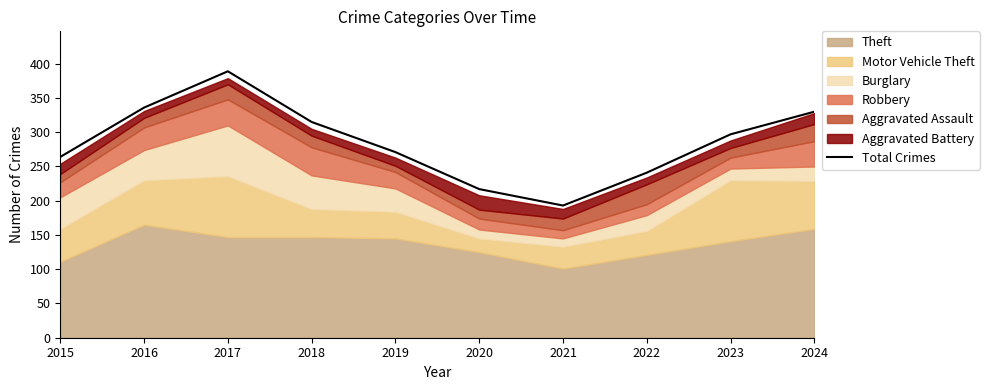

At which category does the data reach its first local valley?

2021